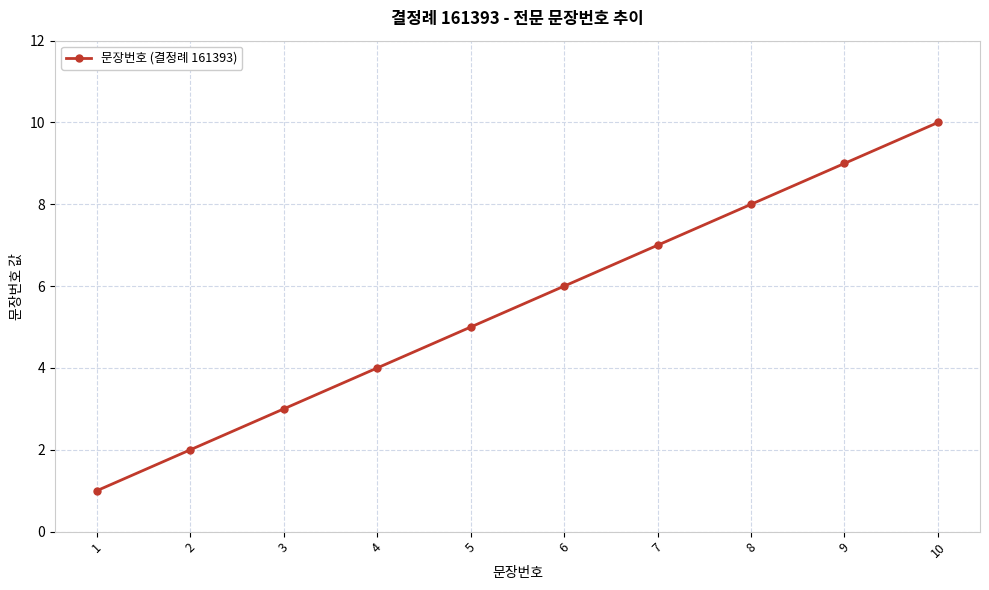

How many values are between 3 and 8?

6